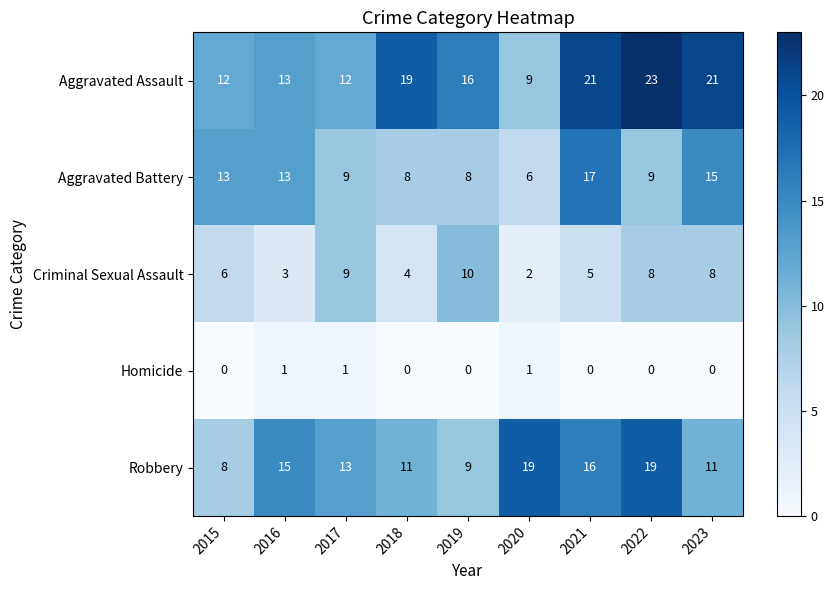

At which label does Aggravated Assault reach its minimum?

2020